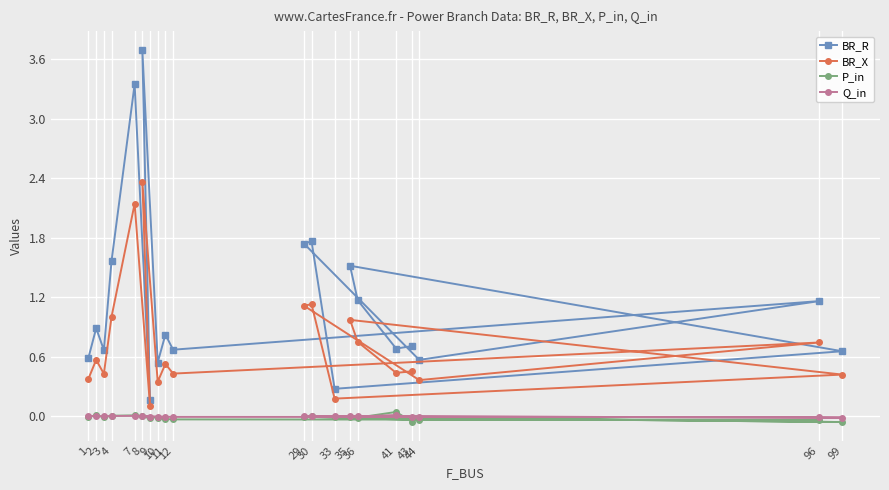

How many data points in P_in are above 0?

5